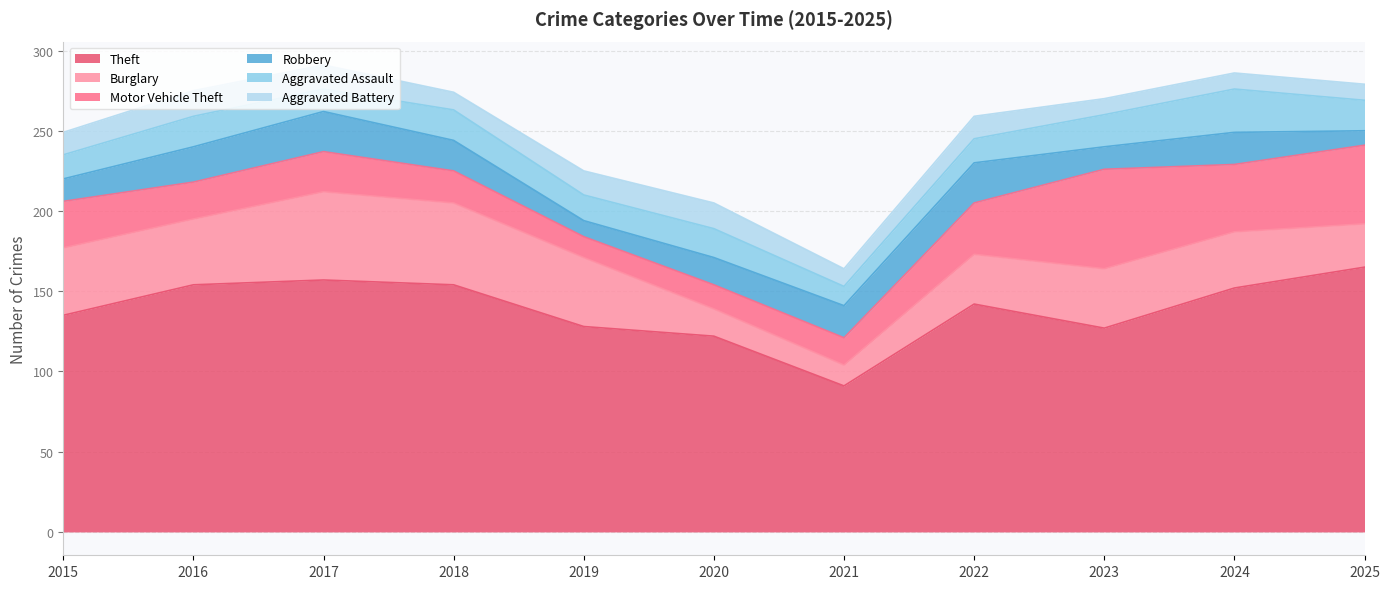

How many interior local valleys does the Aggravated Assault series have?

3